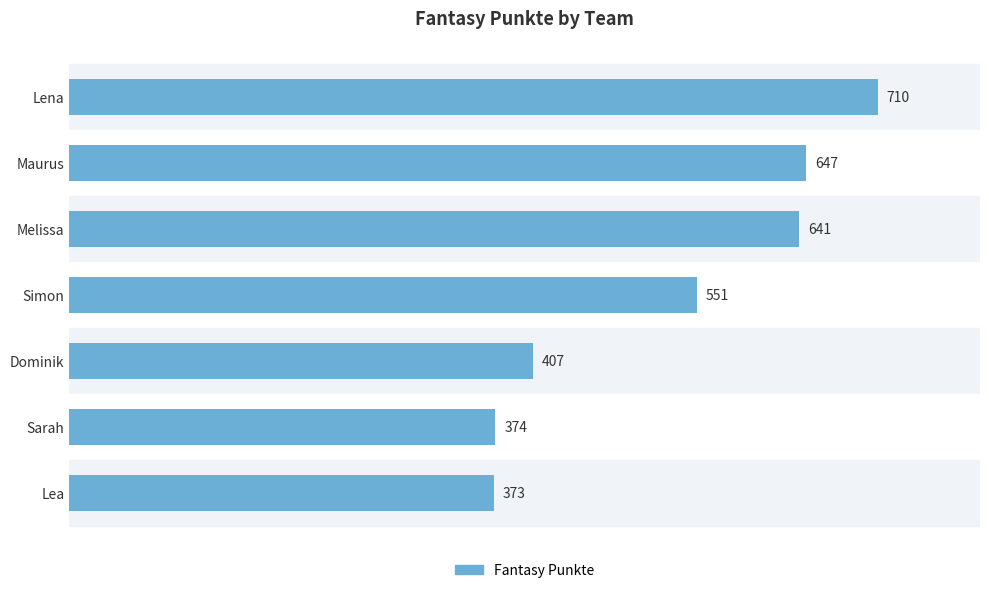

Does the chart contain stacked bars?

No